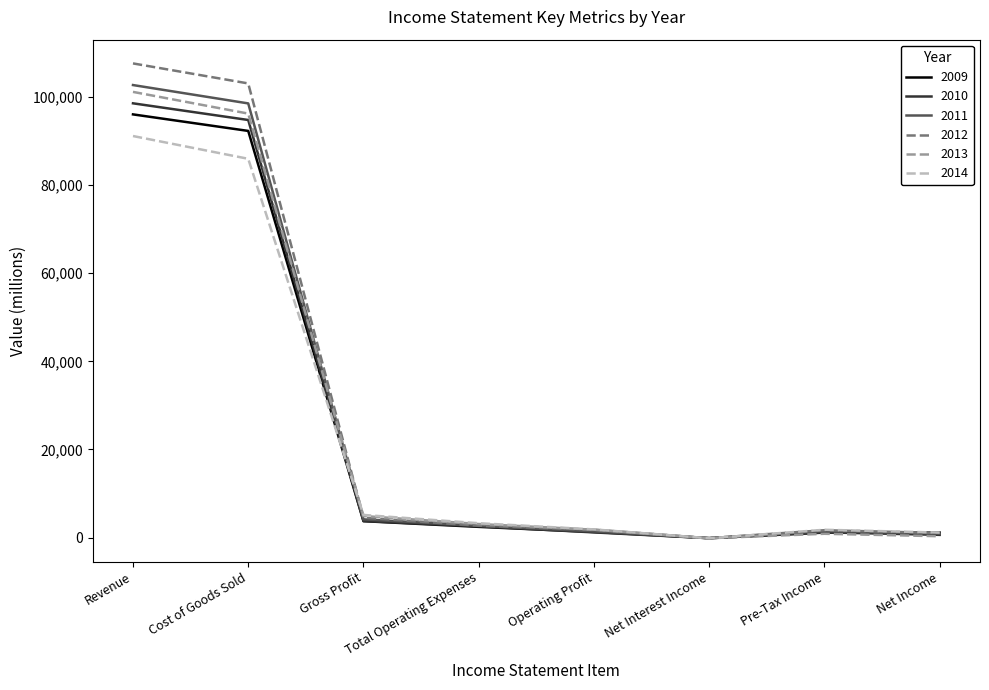

Which series has the widest spread of values?

2012